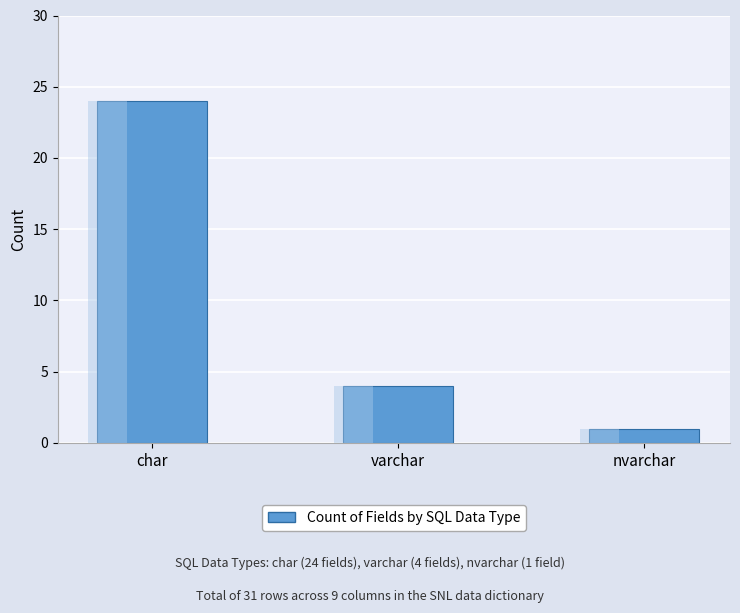

How many data points are above 4?

1